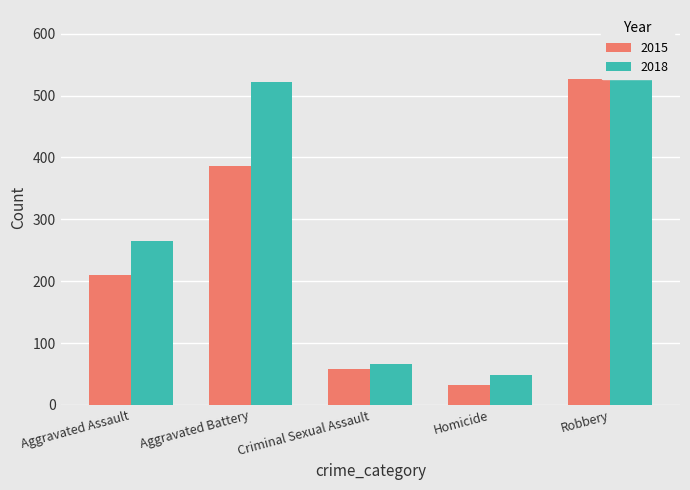

The value of 2018 at Aggravated Assault is 265. True or false?

True